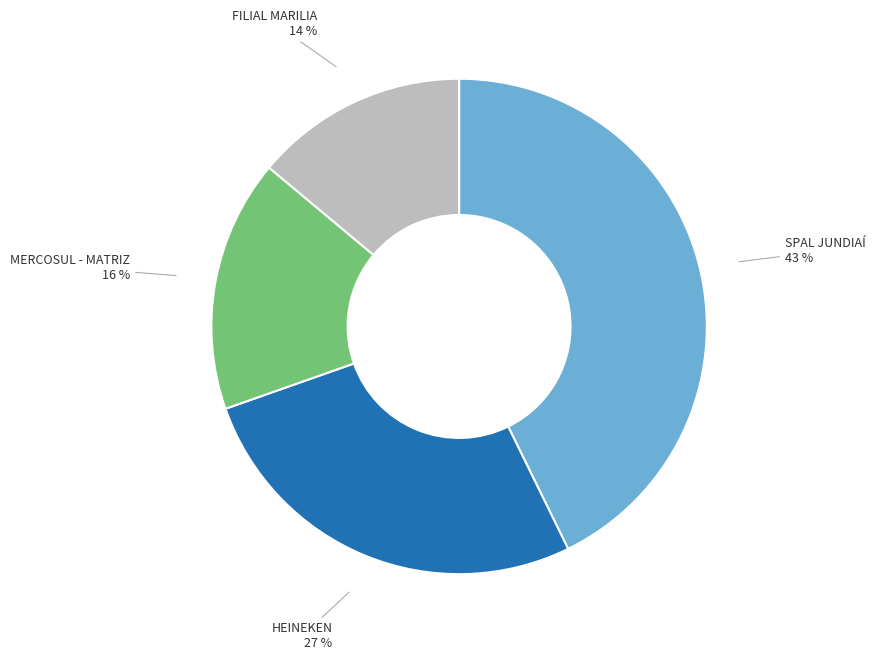

To the nearest percent, what is the difference between the largest and smallest slice percentages?

29%